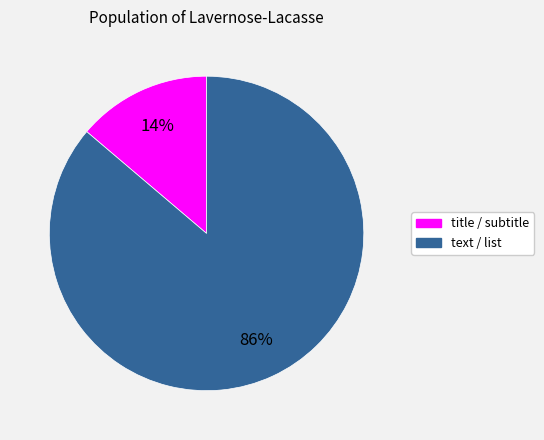

Is there a majority slice in this chart?

Yes